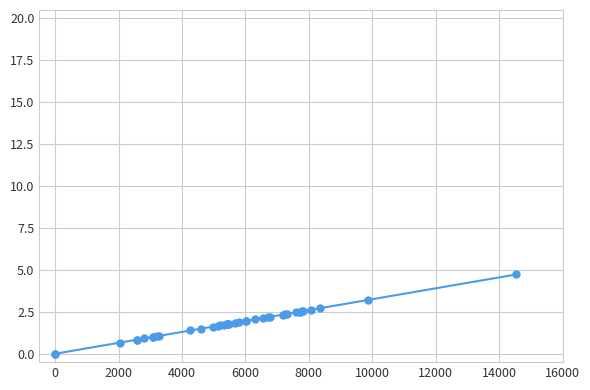

How many data points are above 1?

34